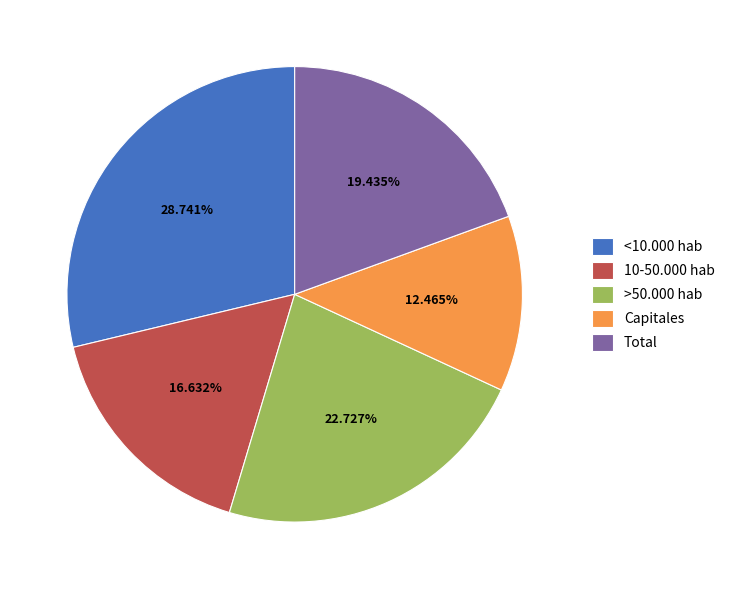

How much of the chart is everything except 10-50.000 hab?

83.4%